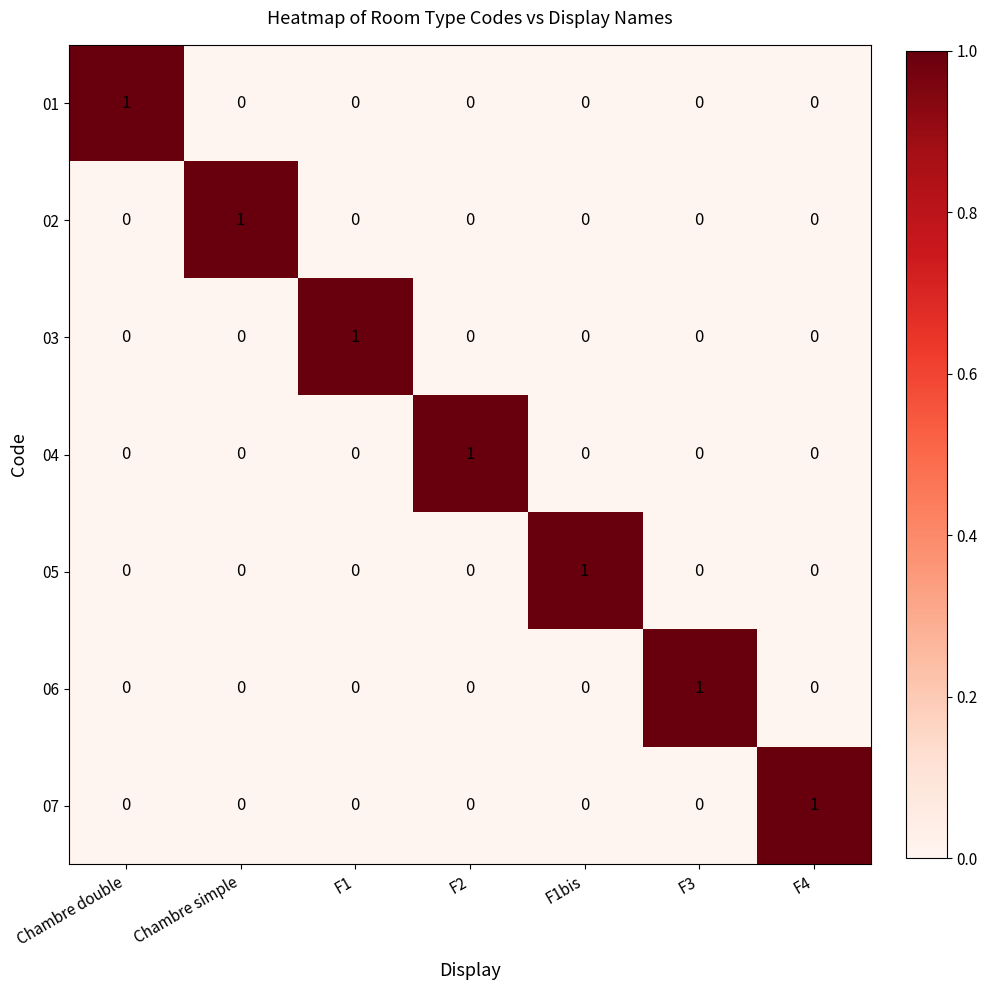

Count the 01 values in the range 0 to 1.

7